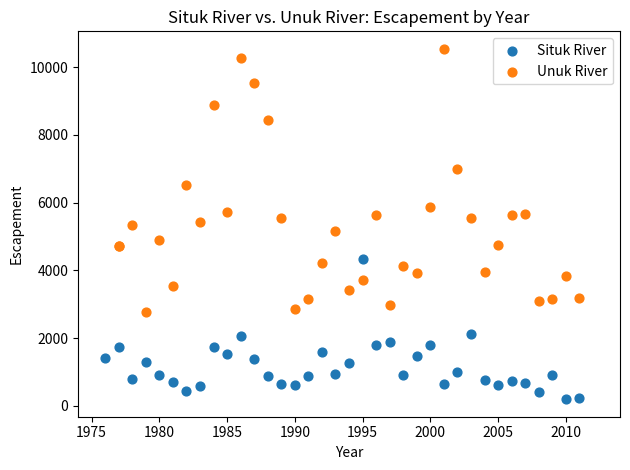

Which series reaches the maximum Y coordinate?

Unuk River